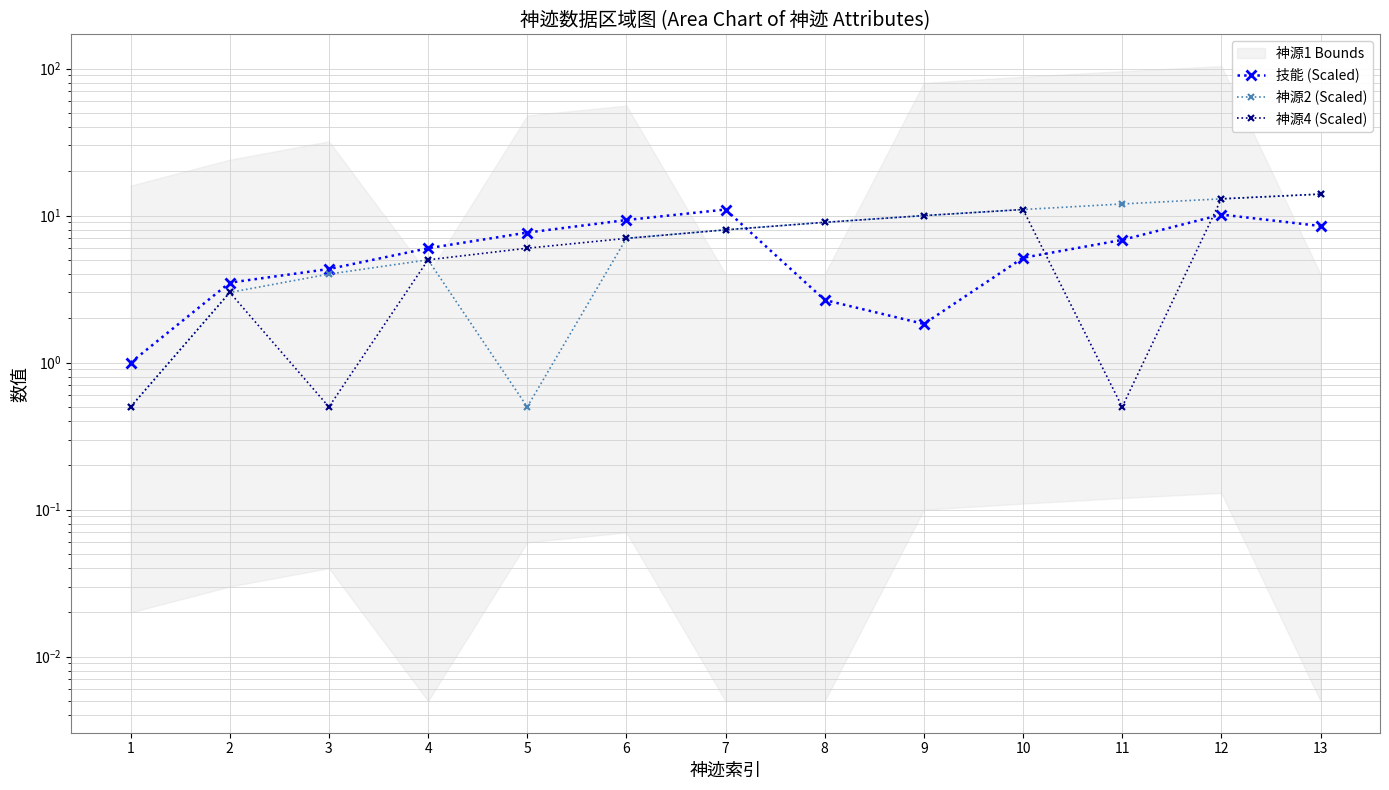

Which series changed the most between 5 and 10?

神源2 (Scaled)